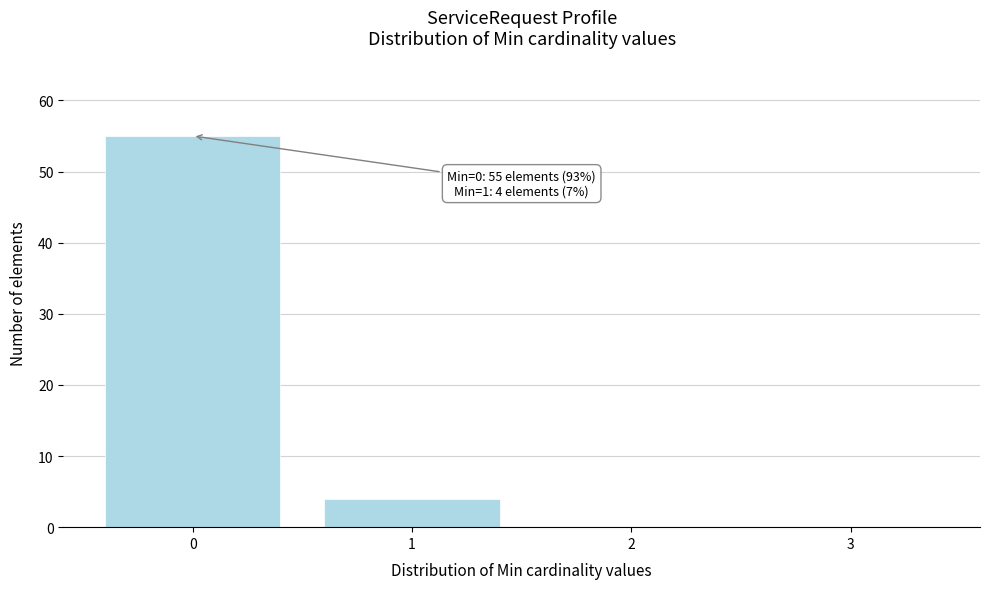

Reading left to right, list all the values displayed in this chart.

0=55	1=4	2=0	3=0